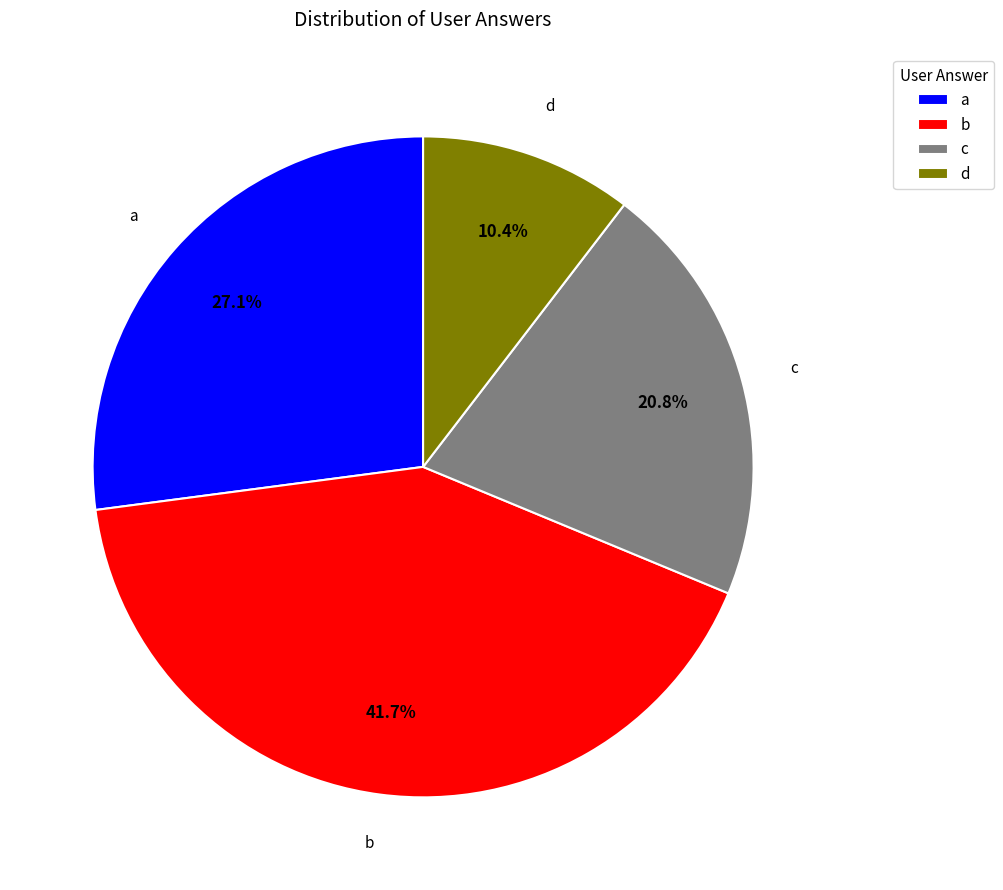

Does a represent more than half of the total?

No